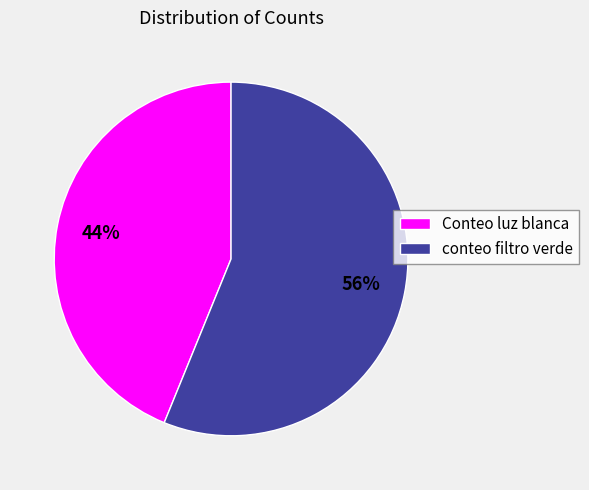

Rank the categories by value from highest to lowest.

conteo filtro verde, Conteo luz blanca